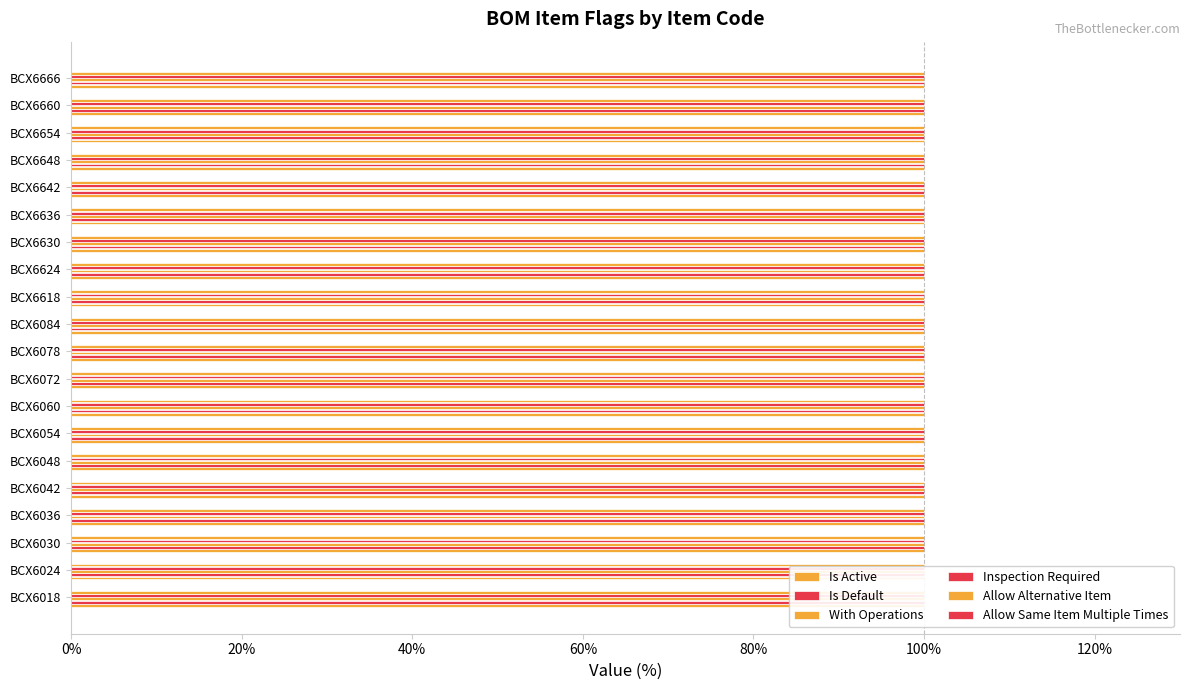

How many bars are there in each group?

6